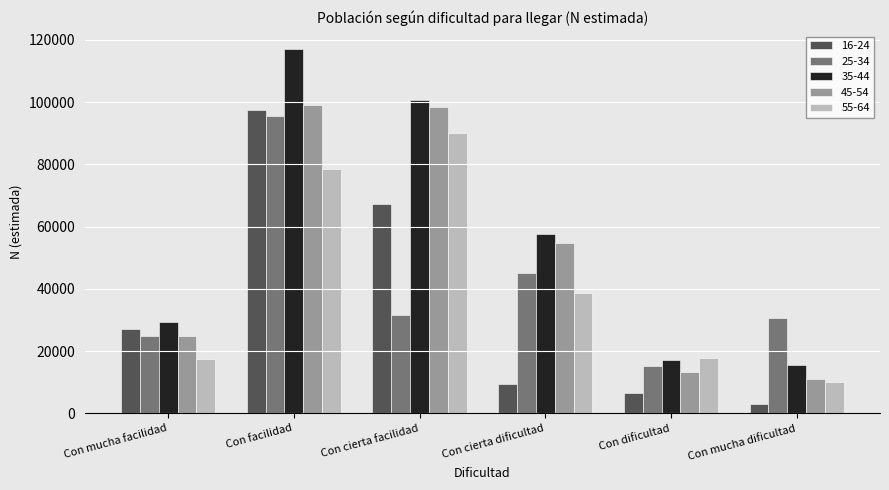

Read the 16-24 value at Con cierta dificultad, to the nearest 50.

9450